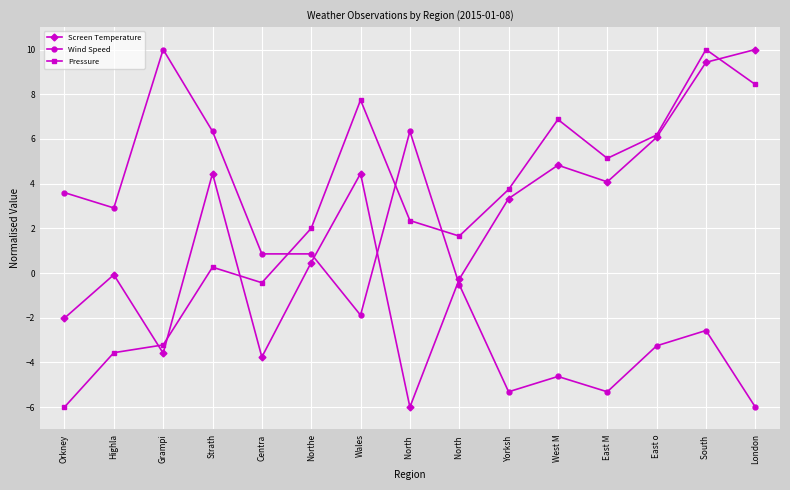

Reading left to right, what are all the values shown in this chart?

Screen Temperature: -2.0	-0.1	-3.6	4.5	-3.8	0.5	4.5	-6.0	-0.3	3.3	4.8	4.1	6.1	9.4	10.0
Wind Speed: 3.6	2.9	10.0	6.3	0.9	0.9	-1.9	6.3	-0.5	-5.3	-4.6	-5.3	-3.3	-2.6	-6.0
Pressure: -6.0	-3.6	-3.2	0.3	-0.4	2.0	7.7	2.3	1.7	3.7	6.9	5.1	6.2	10.0	8.4